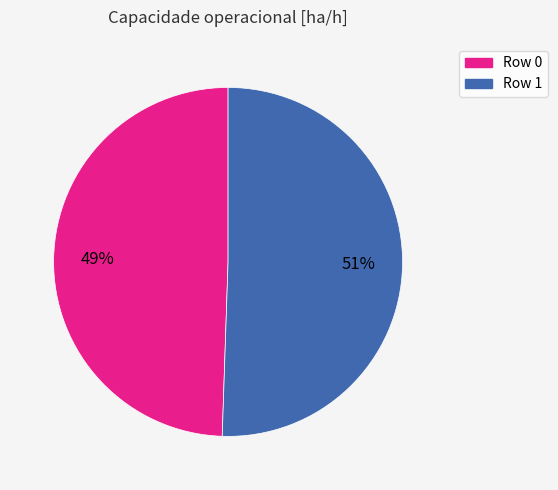

To the nearest percent, what percentage of the pie is Row 0?

49%